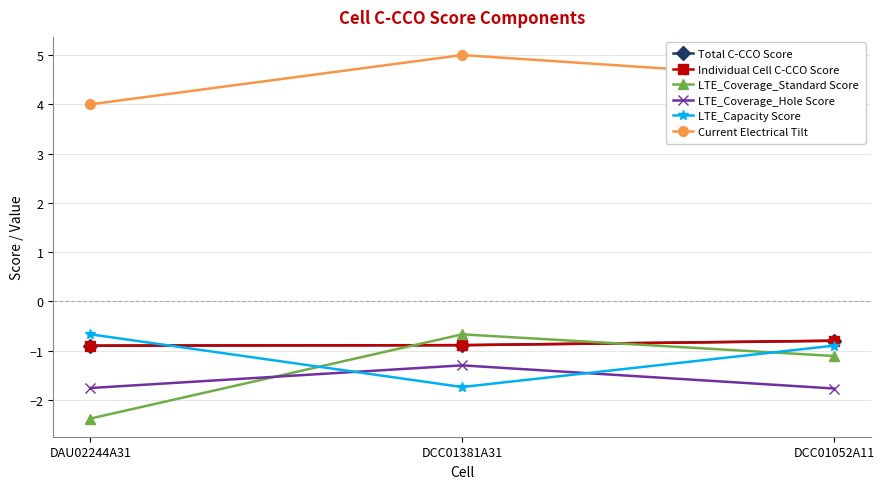

How many lines are shown in the chart?

6